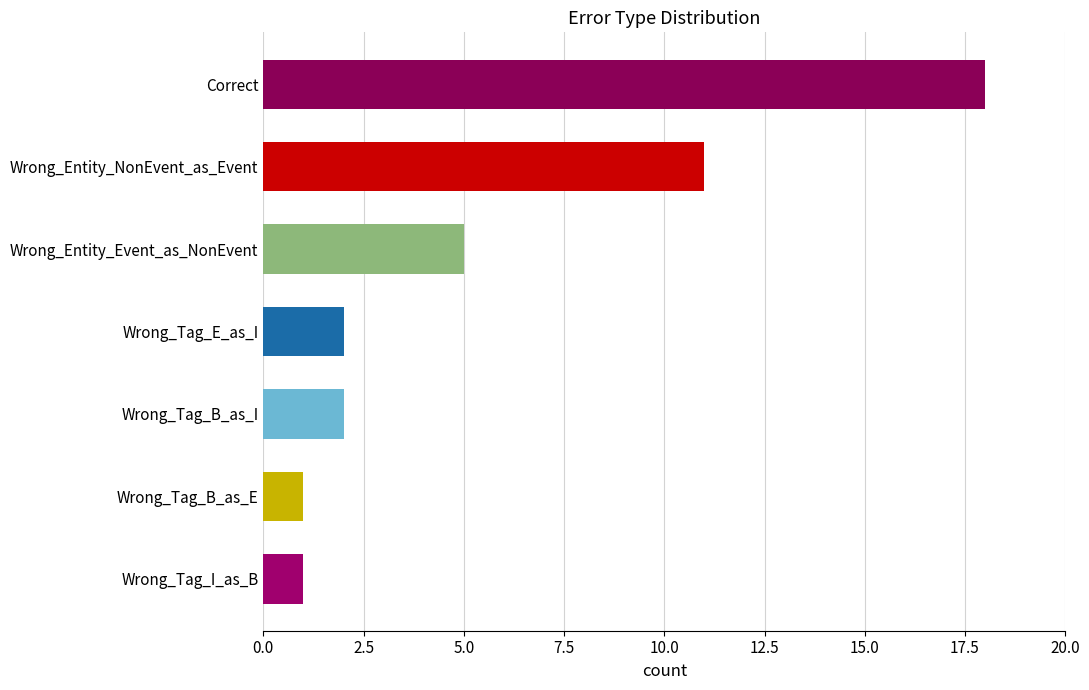

How many categories are shown in the chart?

7